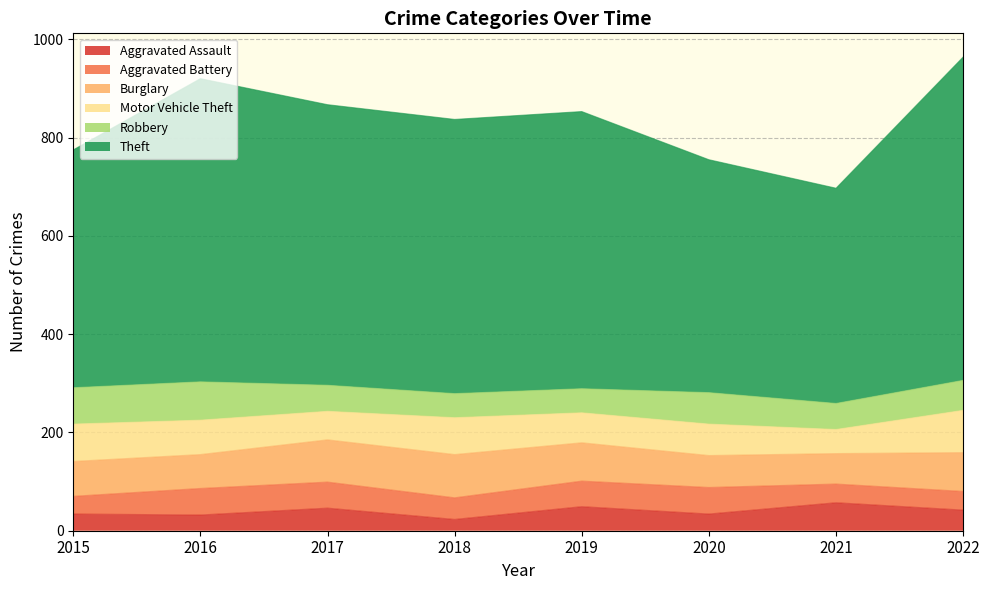

At which label does Aggravated Assault reach its minimum?

2018